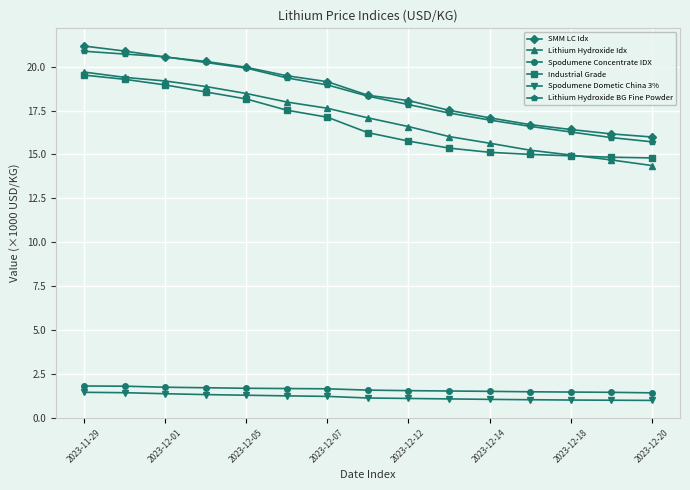

What is the value of the SMM LC Idx point at the 15th from the left?

16.0